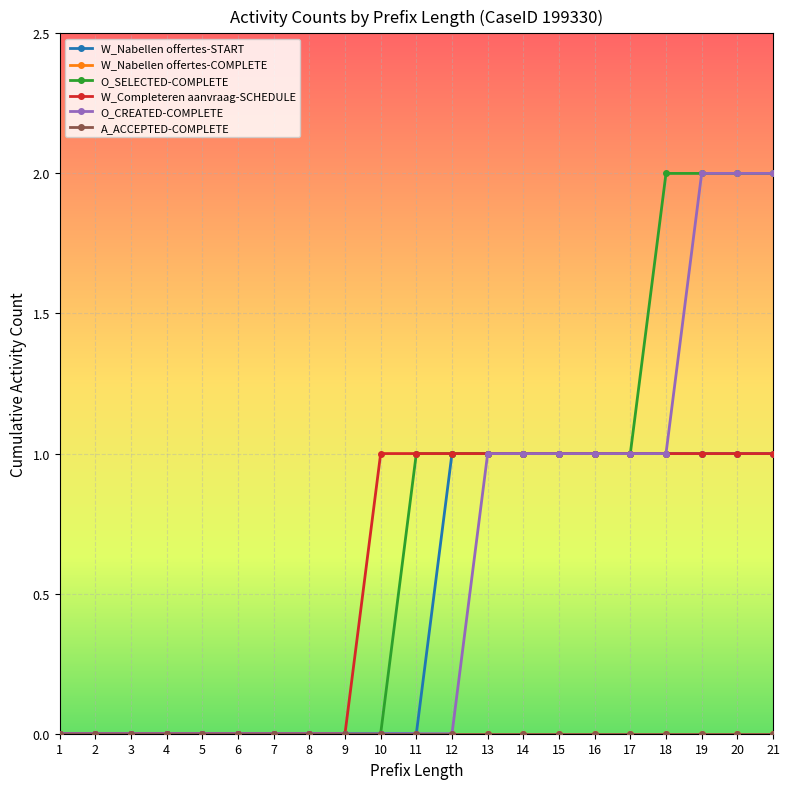

What is the value of the W_Nabellen offertes-START point at the 18th from the left?

1